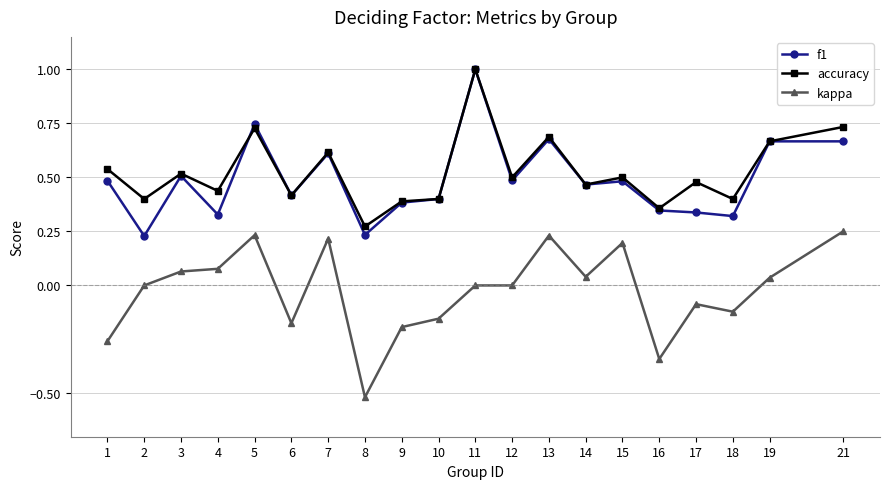

What is the difference between the highest and lowest values at 9?

0.6